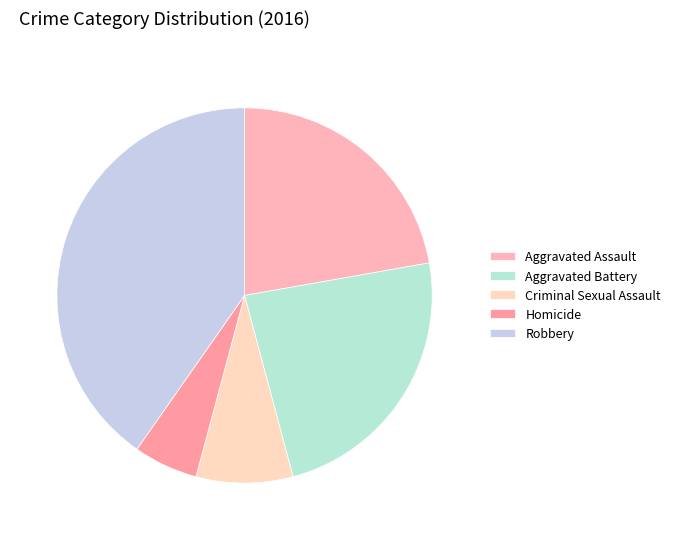

To the nearest percent, what is the difference between the largest and smallest slice percentages?

35%